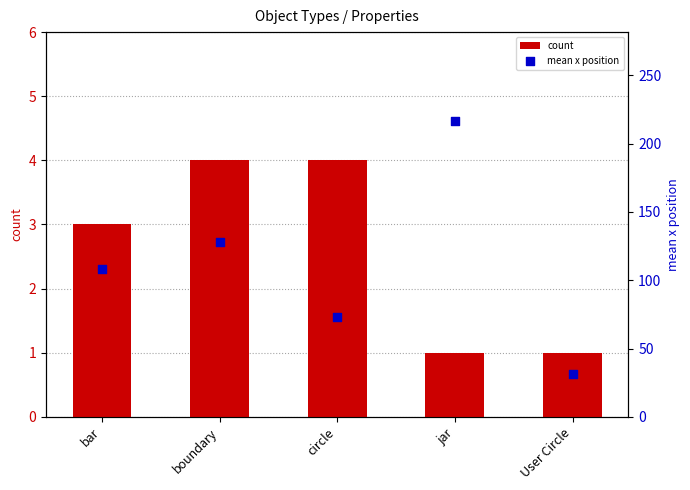

At which category is the sum across all series the highest?

jar